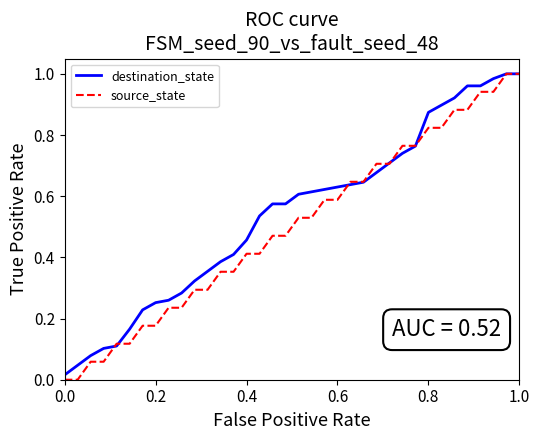

What is the average value of the source_state series?

0.5